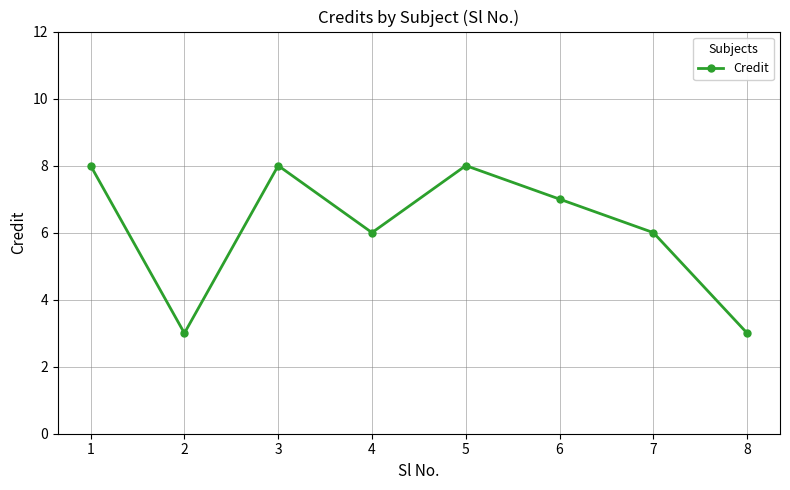

What is the ratio of the value at 5 to the value at 4?

1.3